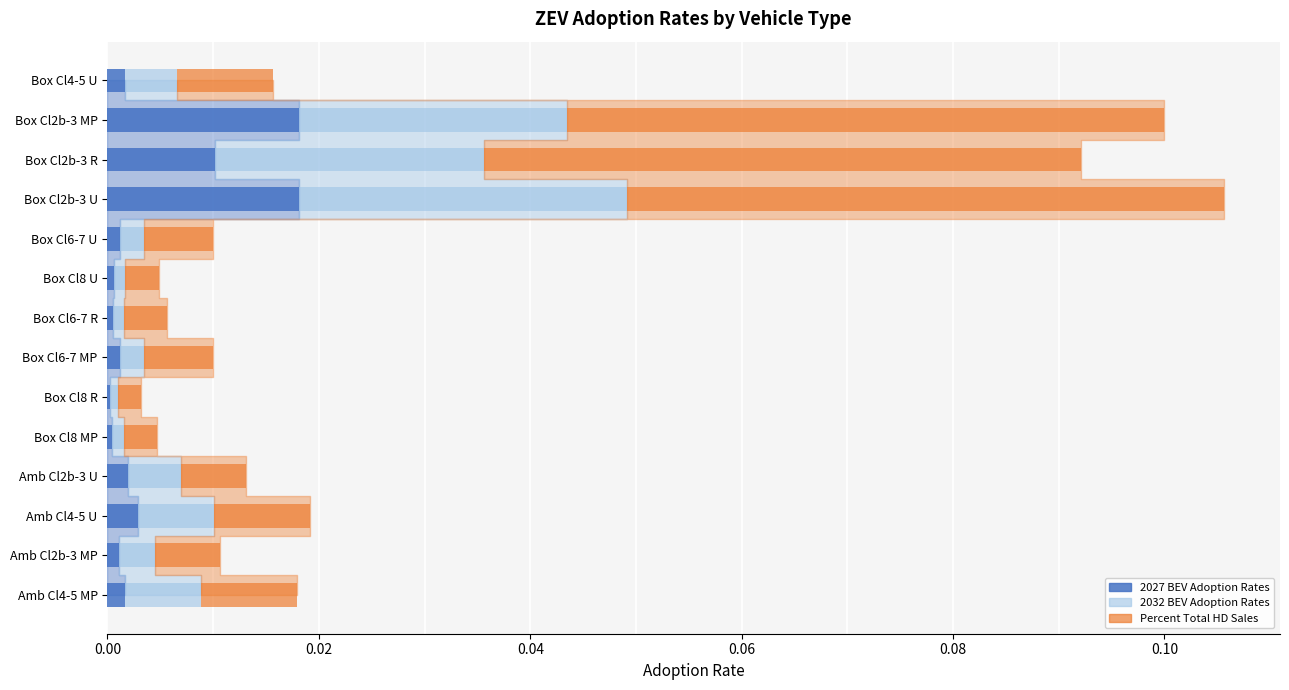

Is it true that 2027 BEV Adoption Rates equals 0.0 at Amb Cl4-5 MP?

True